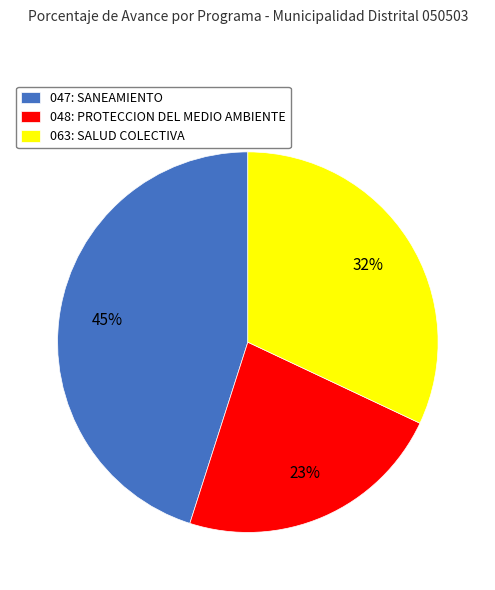

Is there any slice that represents more than half of the pie?

No